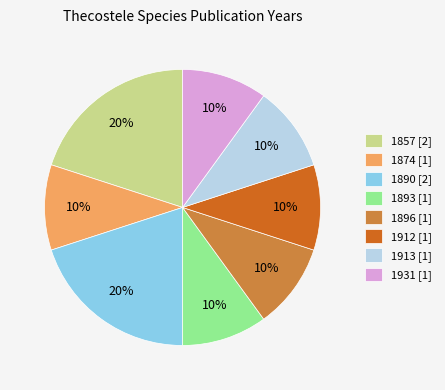

True or false: 1931 [1] accounts for 10% of the total.

True